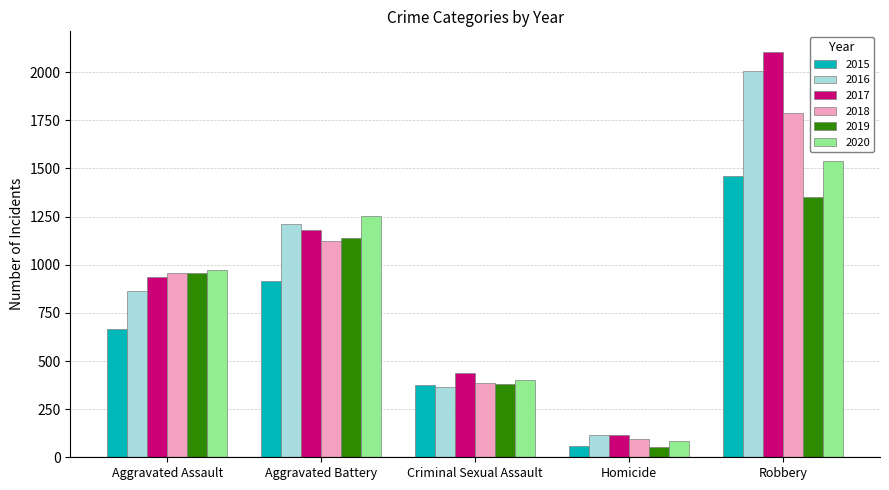

What is the difference between the 2020 values at Robbery and Aggravated Battery?

288